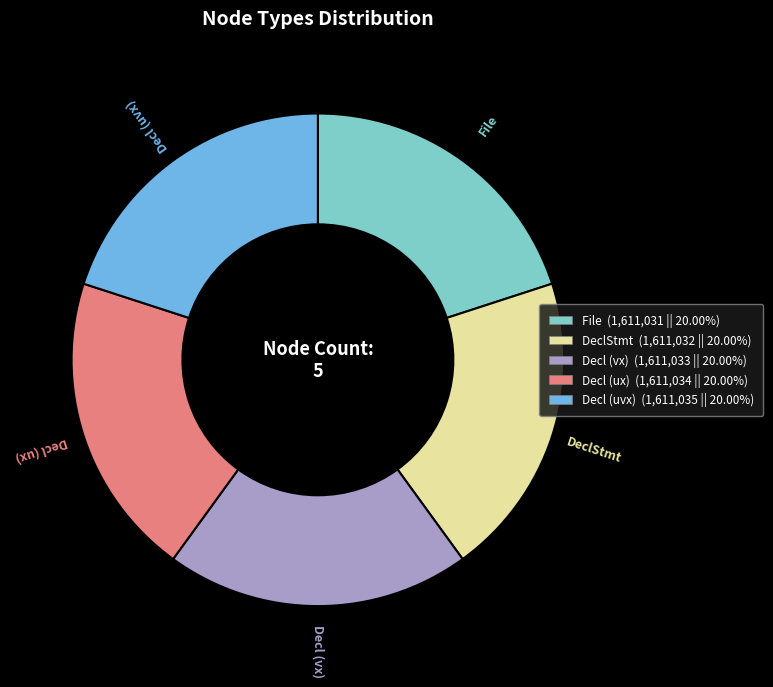

Does Decl (vx) represent more than half of the total?

No